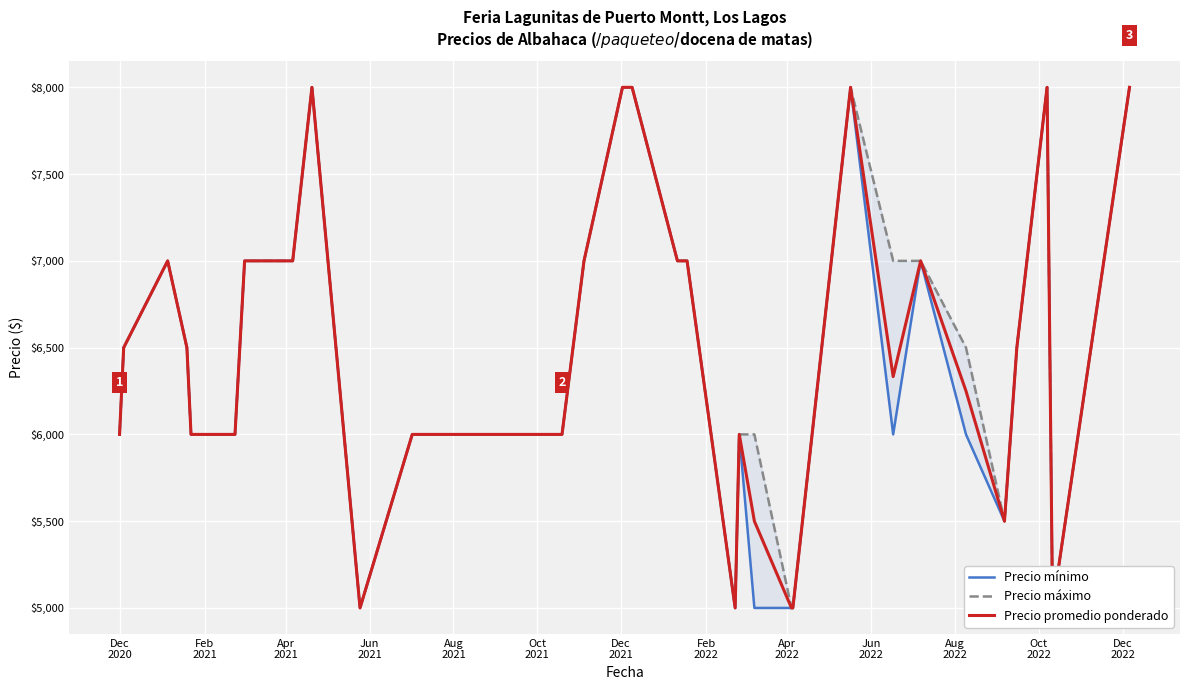

List the series in order of their overall mean, lowest first.

Precio mínimo, Precio promedio ponderado, Precio máximo